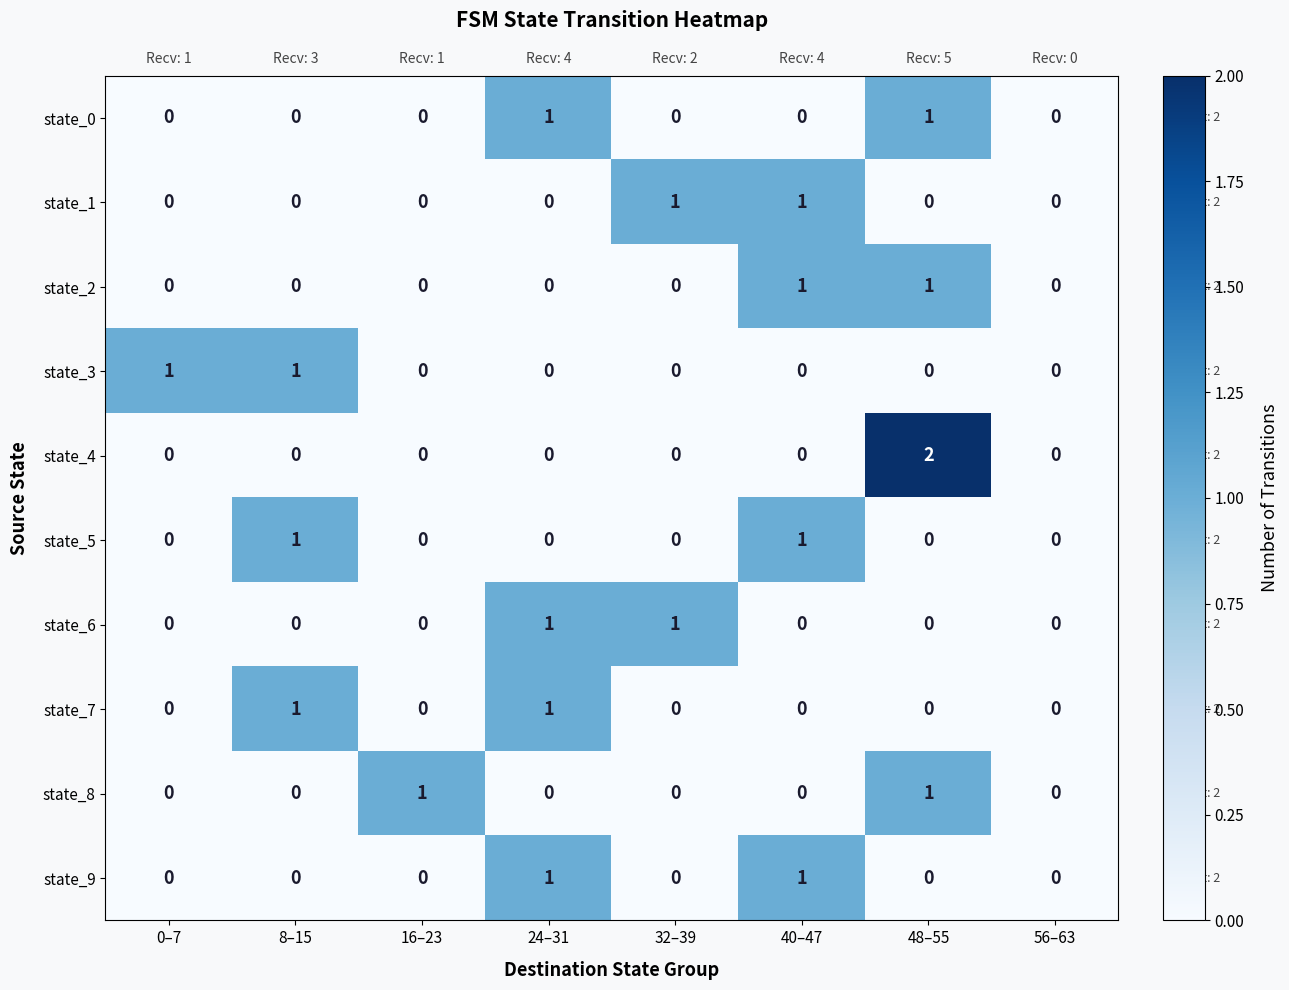

The value of state_4 at 0–7 is 1. True or false?

False